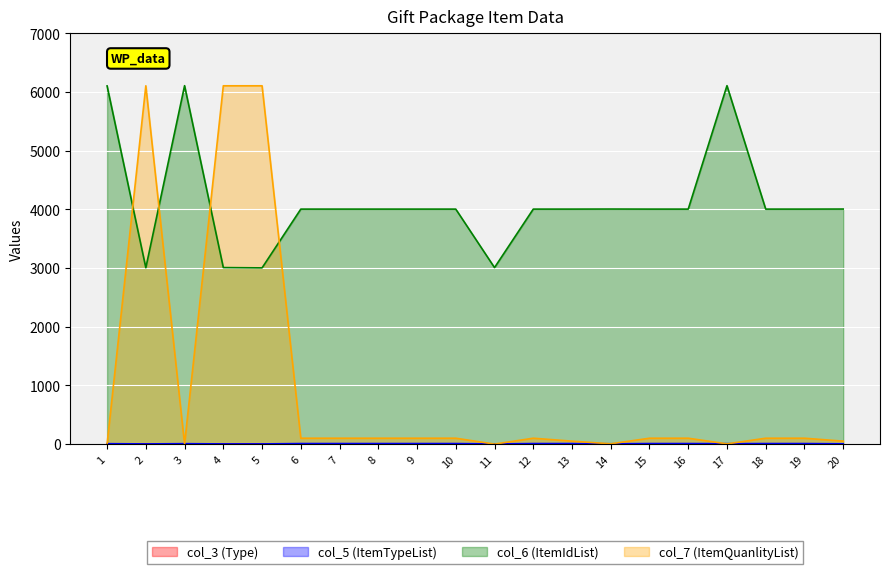

True or false: col_7 (ItemQuanlityList) and col_6 (ItemIdList) intersect in this chart.

True